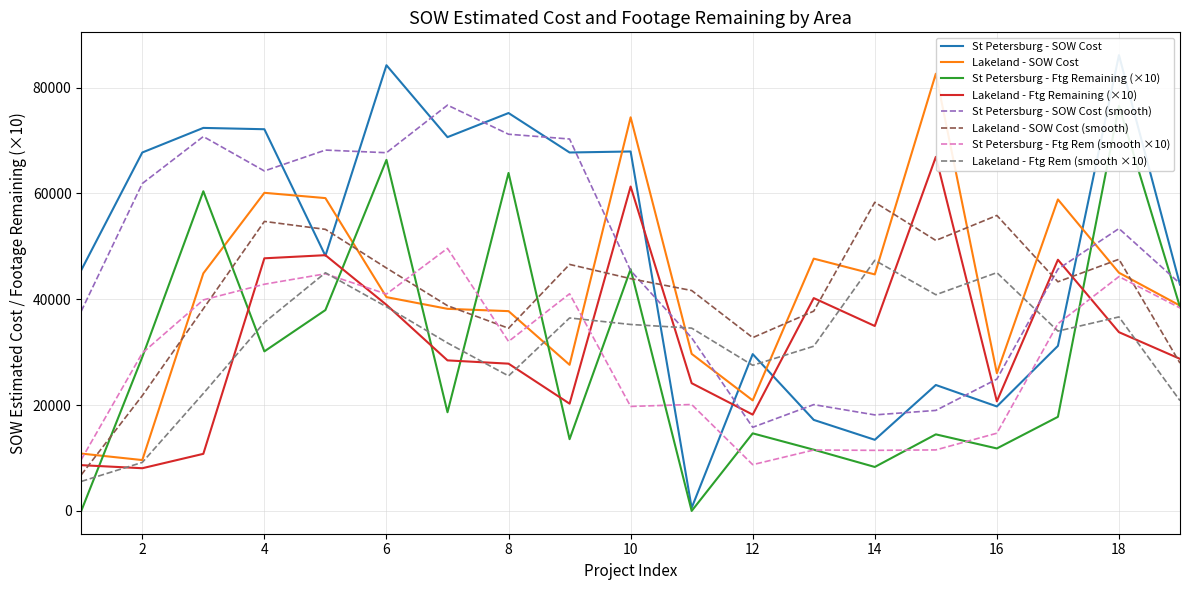

Reading left to right, extract all data points from this chart.

St Petersburg: 45500.0	67734.5	72382.5	72131.5	48215.5	84226.5	70635.0	75191.5	67735.5	67925.0	582.0	29634.2	17203.5	13442.4	23800.2	19745.2	31186.2	86136.0	42766.5
Lakeland: 10840.2	9612.0	44896.1	60115.9	59116.7	40406.0	38192.0	37755.6	27615.5	74384.0	29683.0	20891.0	47676.0	44697.6	82621.1	26026.0	58864.0	45014.0	38796.0
Footage Remaining St Petersburg: 0.0	29080.0	60410.0	30150.0	37960.0	66340.0	18650.0	63870.0	13560.0	45680.0	0.0	14660.0	11570.0	8310.0	14470.0	11810.0	17780.0	76550.0	38530.0
Footage Remaining Lakeland: 8650.0	8070.0	10790.0	47740.0	48330.0	38950.0	28450.0	27830.0	20270.0	61300.0	24140.0	18200.0	40220.0	34950.0	66910.0	20710.0	47470.0	33780.0	28740.0